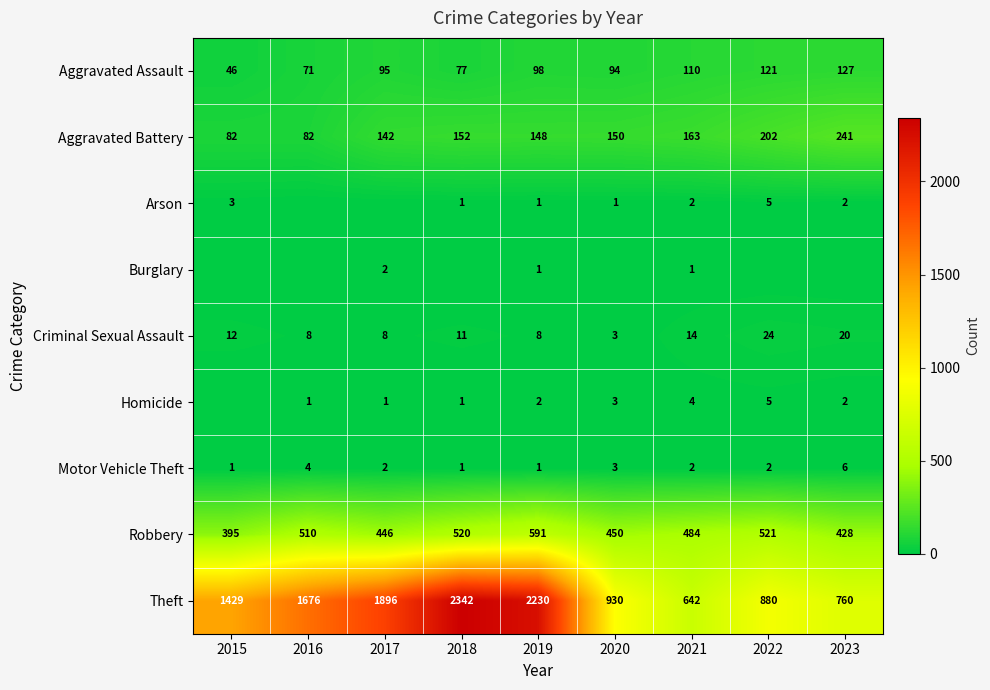

What is the difference between the maximum and second lowest values in the Robbery series?

163